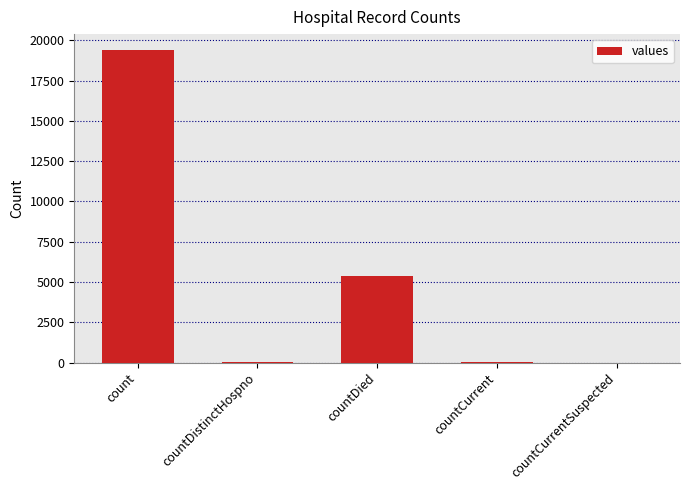

At which label is the value closest to 9710?

countDied